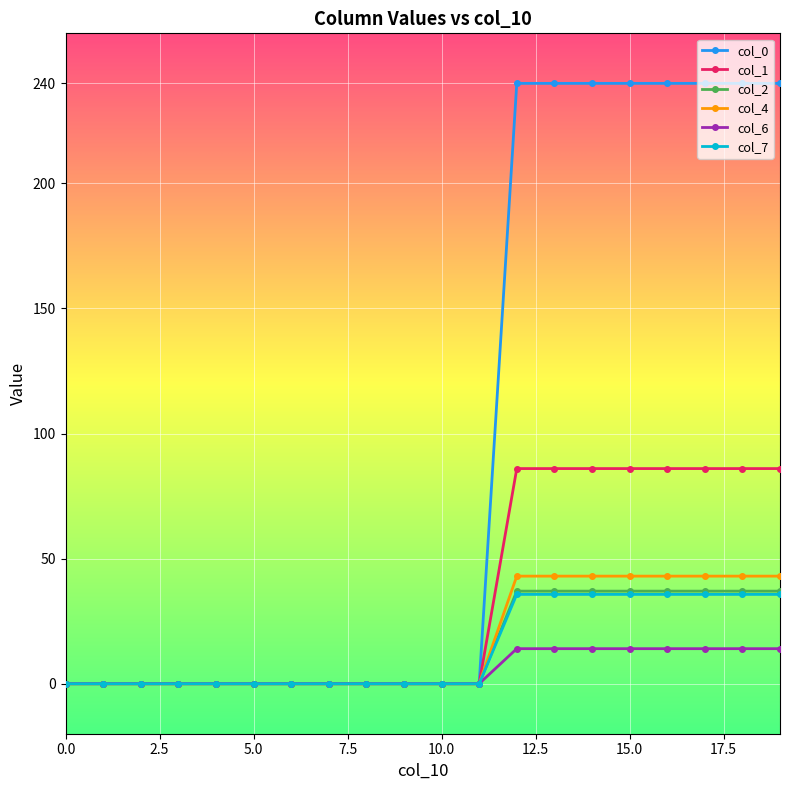

Which series has the largest total across all categories?

col_0